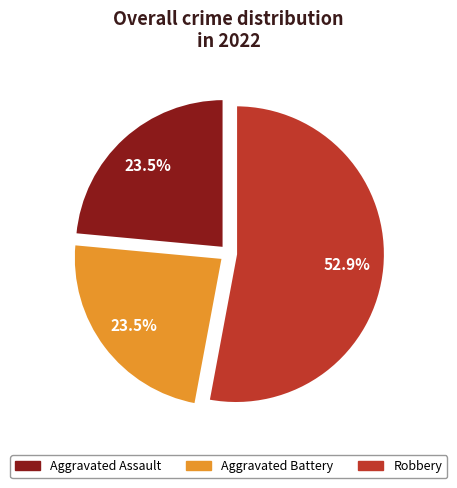

How much of the chart is everything except Aggravated Battery?

76.5%